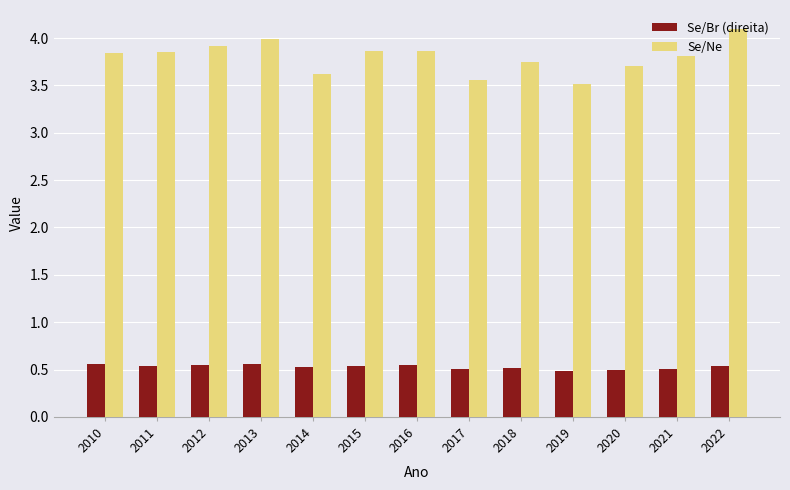

The Se/Br (direita) series shows 0.5 at 2020. True or false?

True